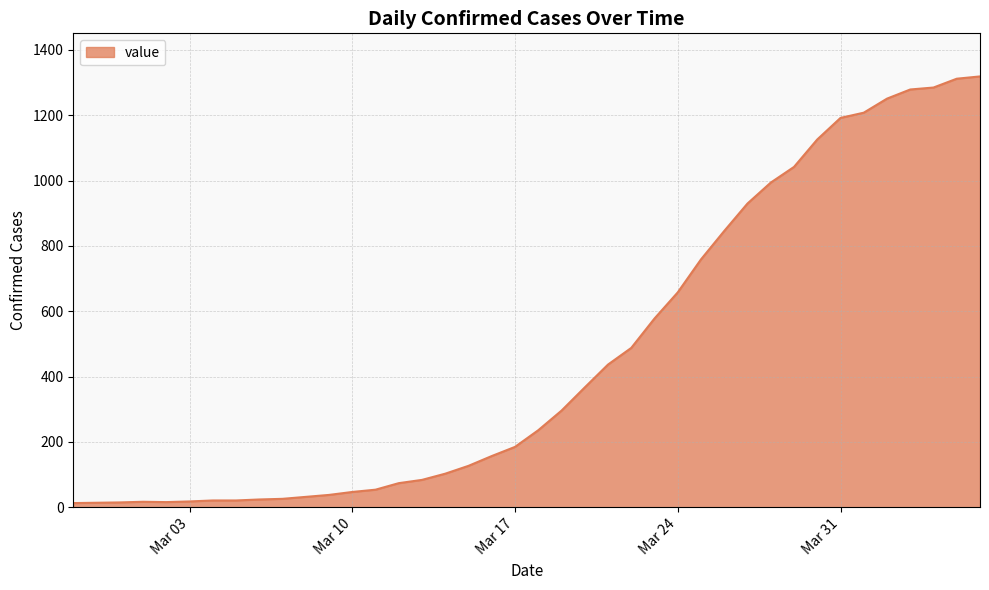

Does the chart have visible grid lines?

Yes